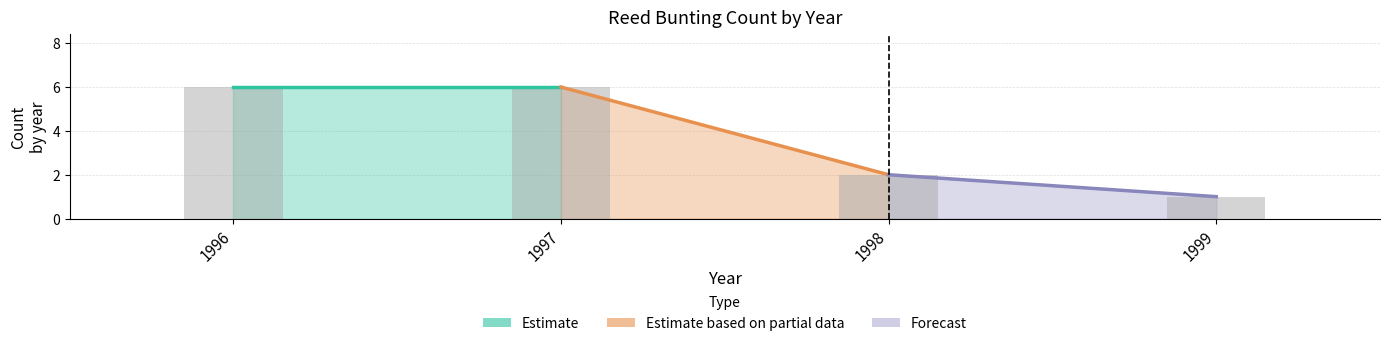

What is the smallest value displayed?

1